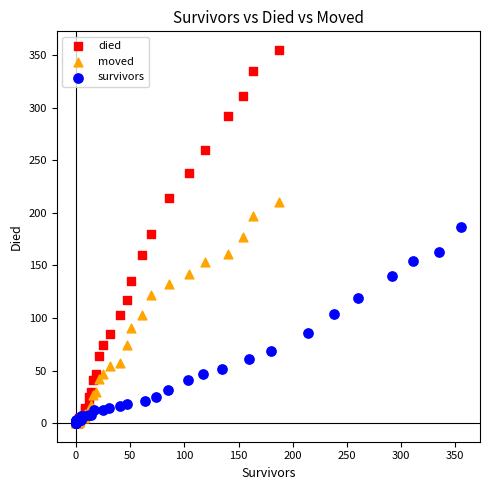

What are all the series names shown in the legend?

died, moved, survivors